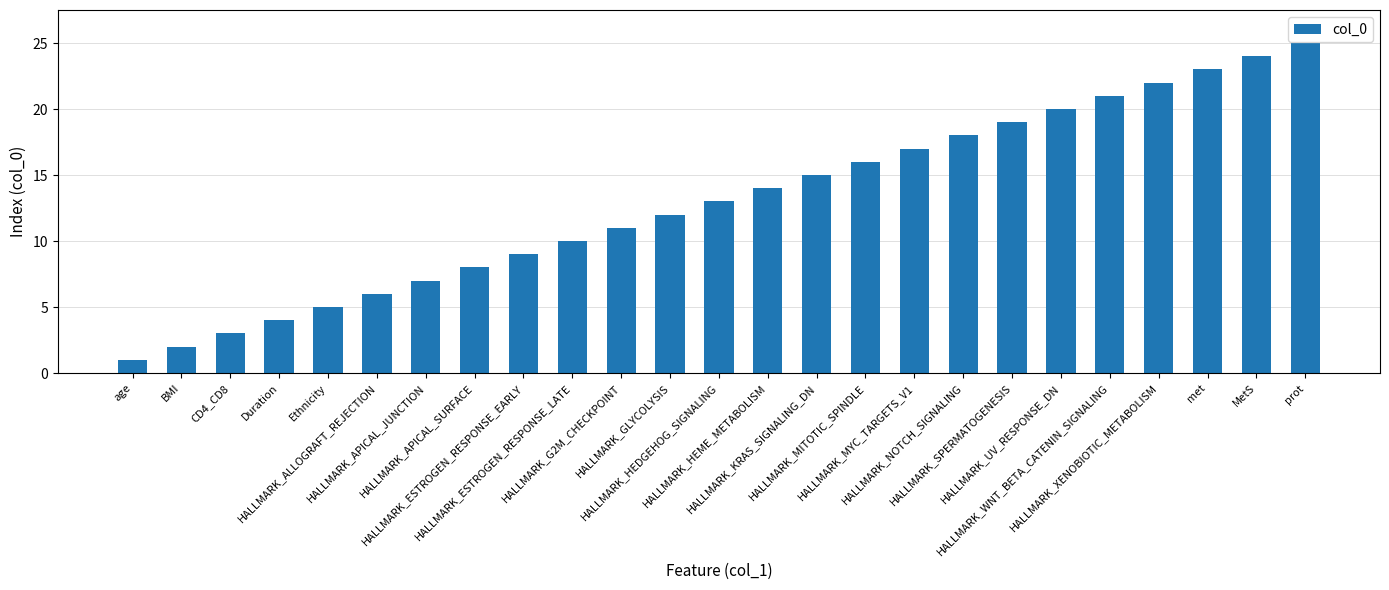

Approximately how many times larger is the value at BMI compared to HALLMARK_ESTROGEN_RESPONSE_LATE?

0.2